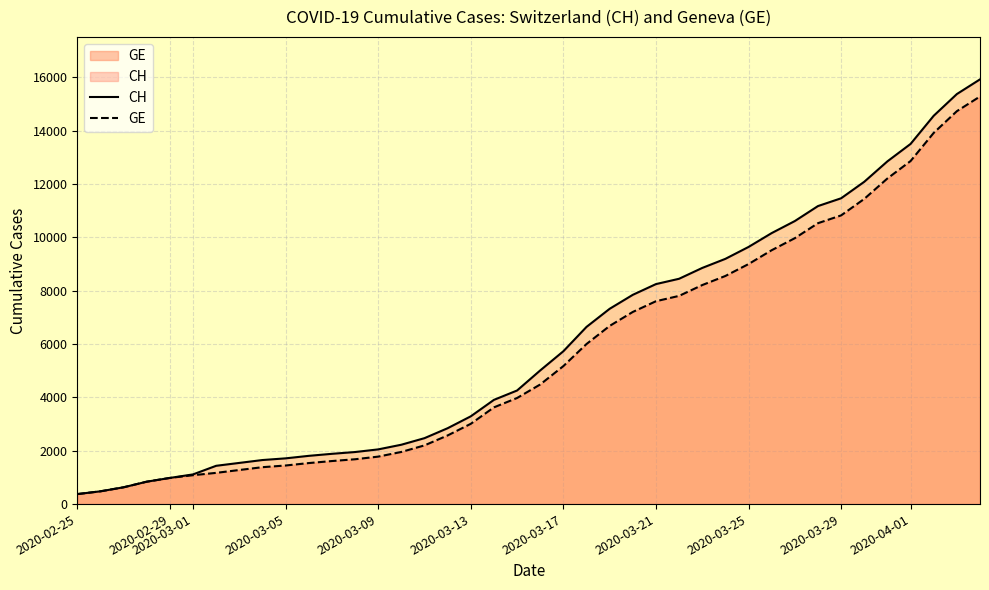

Reading left to right, what are all the values shown in this chart?

CH: 375	479	630	840	981	1113	1436	1544	1652	1715	1809	1885	1952	2051	2226	2472	2845	3291	3908	4259	5012	5731	6644	7323	7847	8249	8449	8855	9196	9642	10162	10613	11175	11467	12086	12852	13505	14561	15375	15926
GE: 375	479	630	840	981	1083	1171	1278	1384	1447	1538	1614	1681	1780	1955	2201	2574	3010	3627	3978	4485	5174	6002	6681	7205	7607	7807	8213	8554	9000	9520	9971	10533	10825	11444	12210	12863	13919	14733	15284